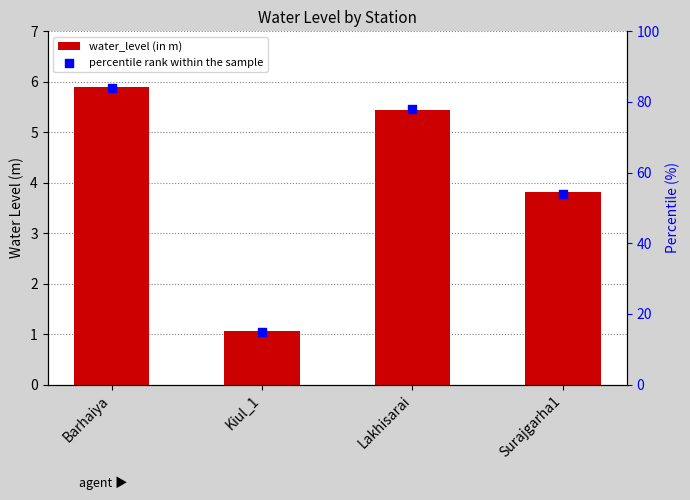

At which category is the sum across all series the highest?

Barhaiya